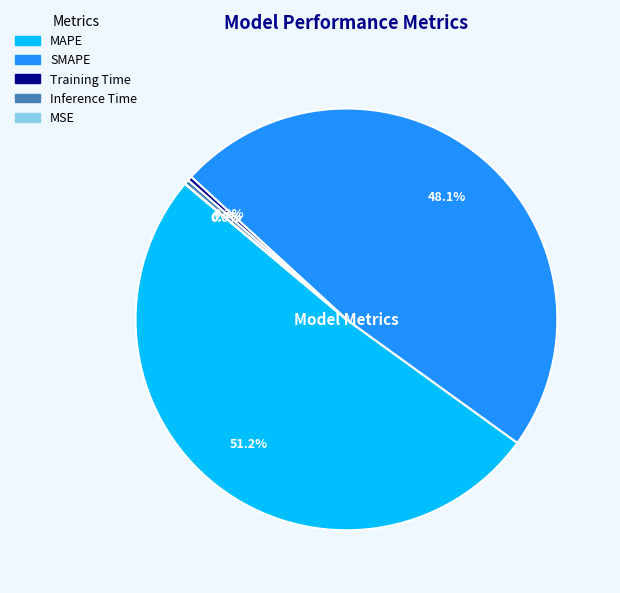

To the nearest percent, what is the average slice percentage?

20%